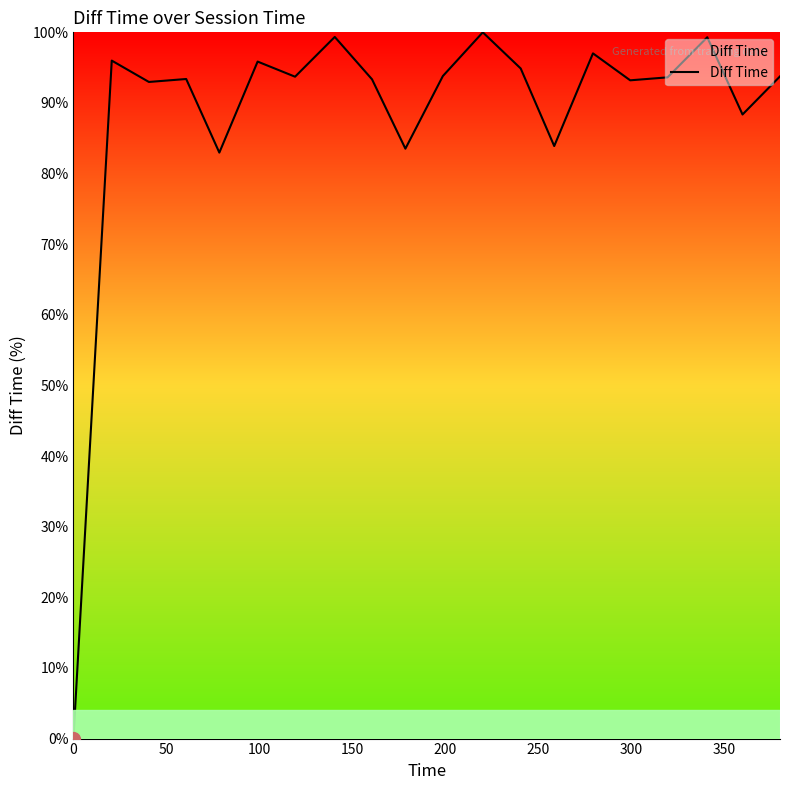

Is this an area chart (filled region under the line)?

No